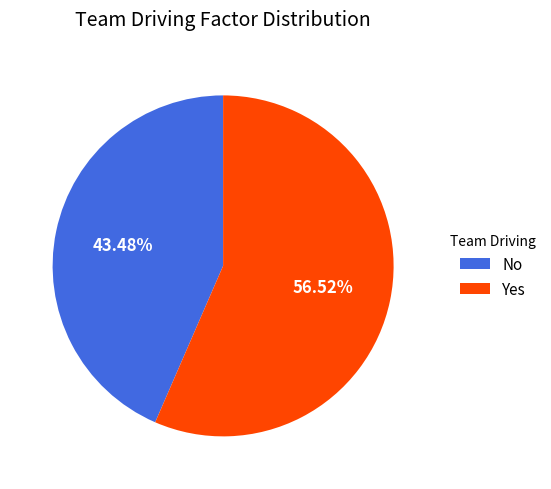

What percentage is the Yes slice, to the nearest percent?

57%